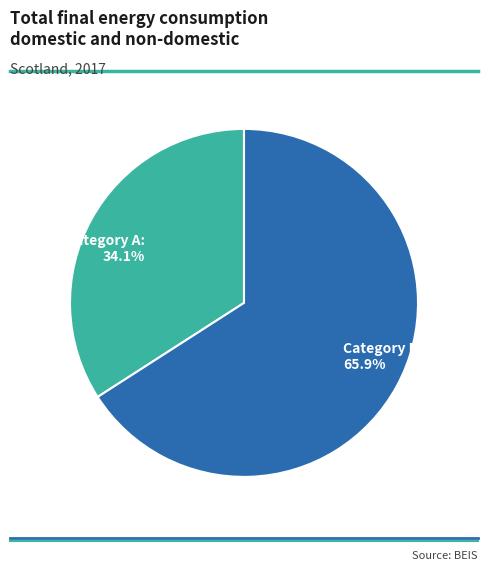

Between Category A: 34.1% and Category B: 65.9%, which is larger?

Category B: 65.9%